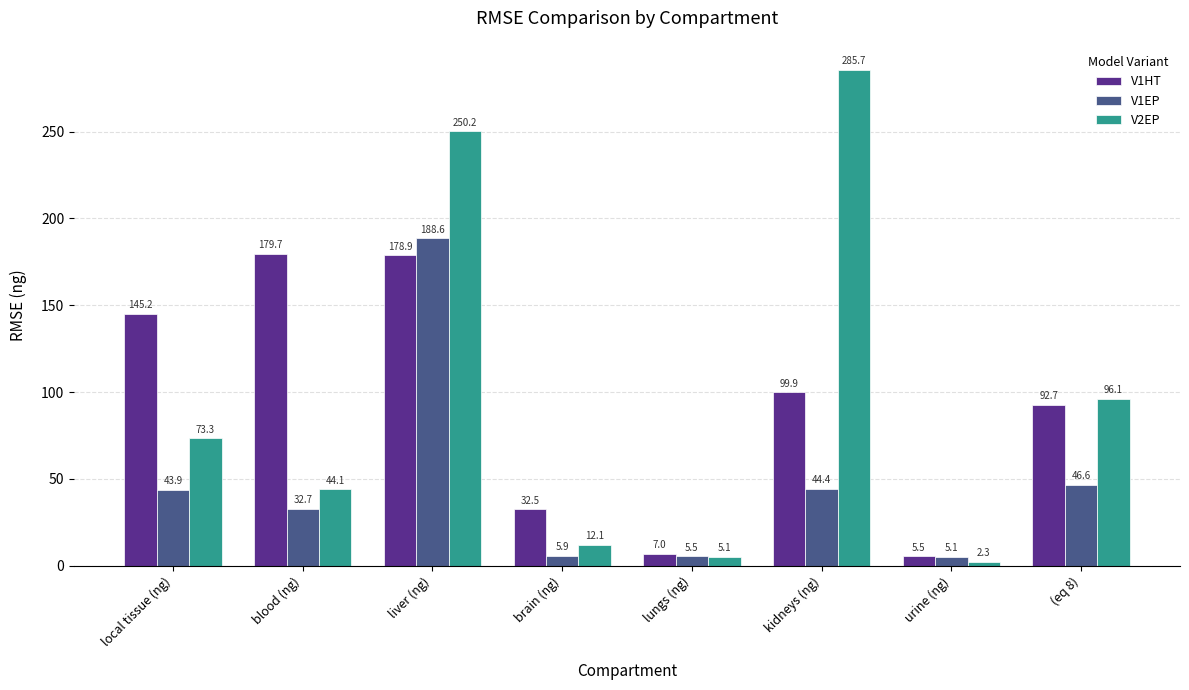

Reading left to right, extract all data points from this chart.

V1HT: 145.2	179.7	178.9	32.5	7.0	99.9	5.5	92.7
V1EP: 43.9	32.7	188.6	5.9	5.5	44.4	5.1	46.6
V2EP: 73.3	44.1	250.2	12.1	5.1	285.7	2.3	96.1